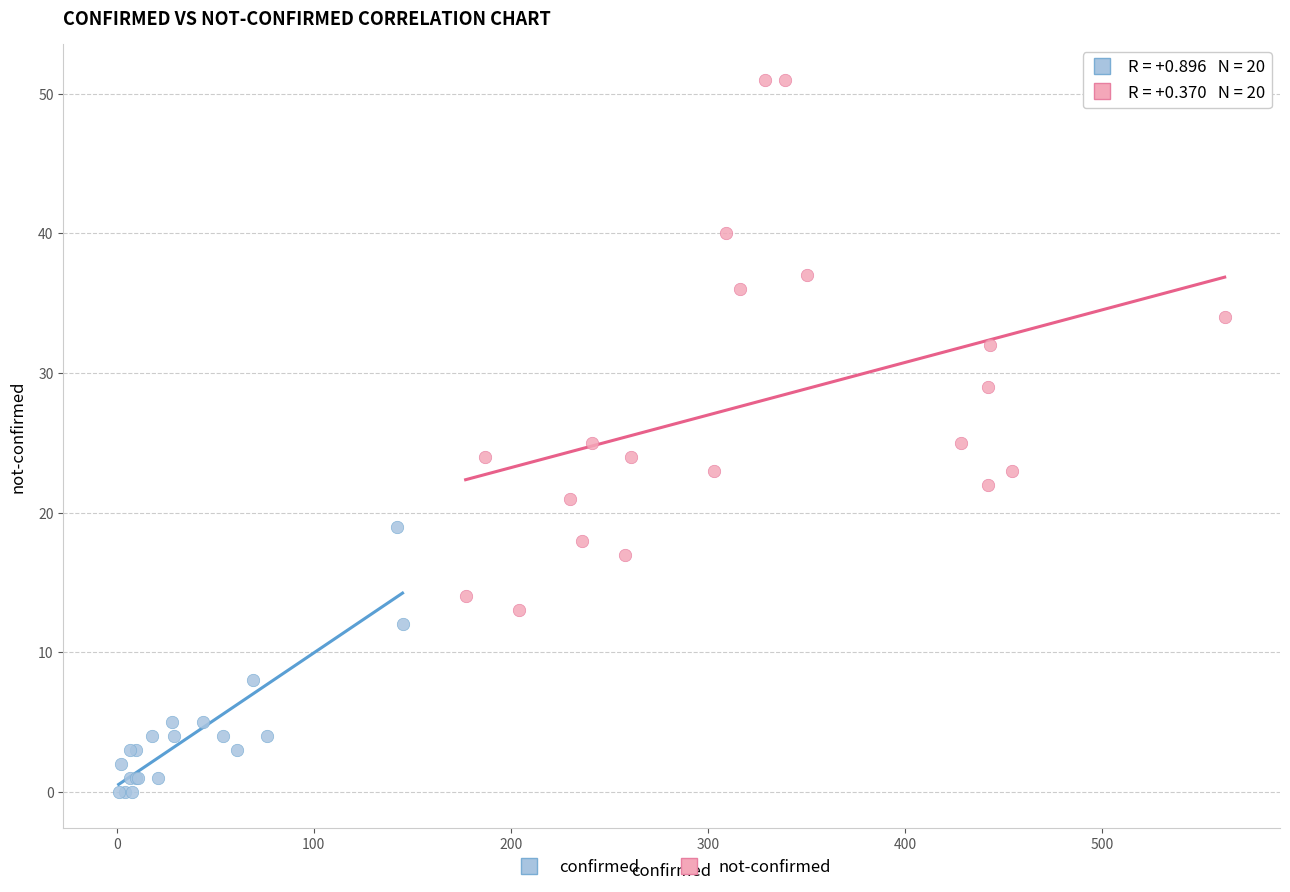

Which series contains the highest Y value?

not-confirmed